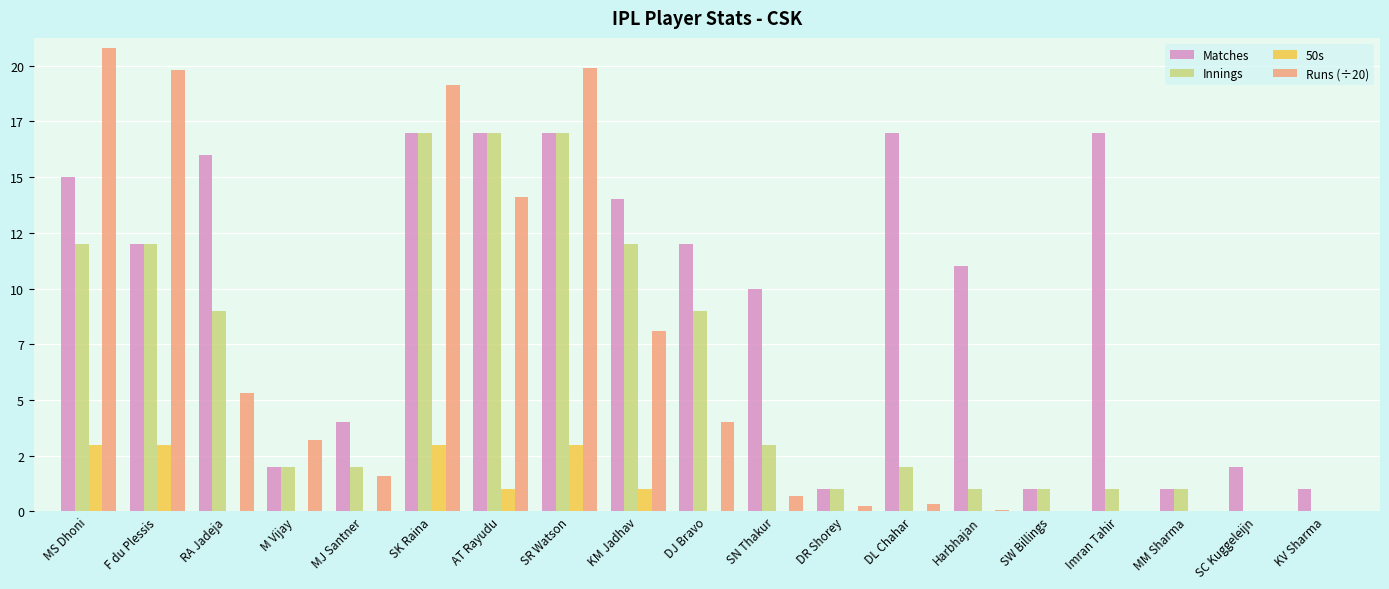

Is the value of Matches at MJ Santner greater than the value of 50s at MS Dhoni?

Yes